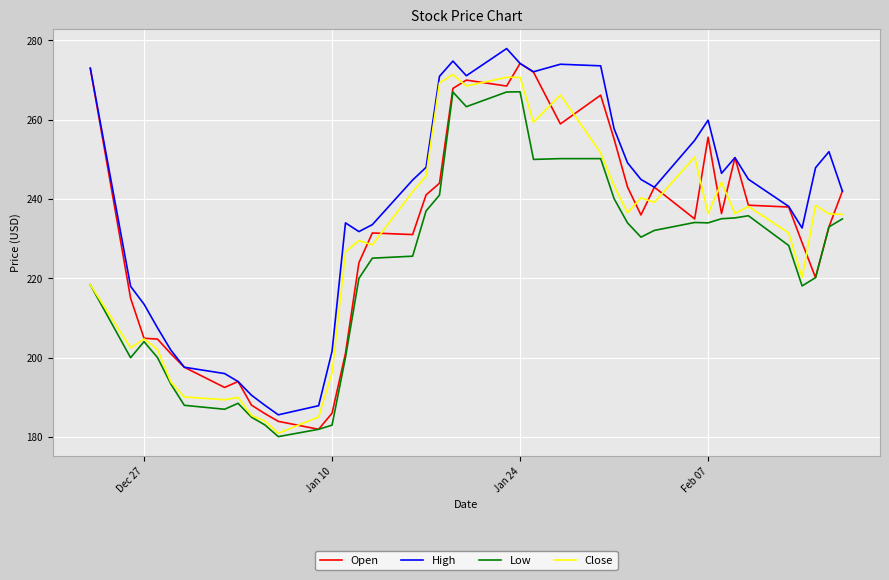

Which series has the largest total across all categories?

High